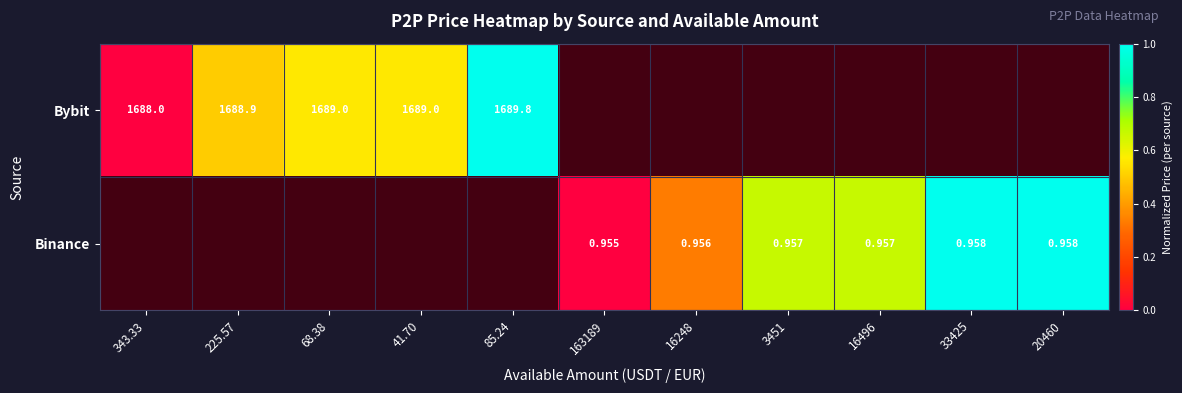

At which label does Bybit reach its peak?

85.24